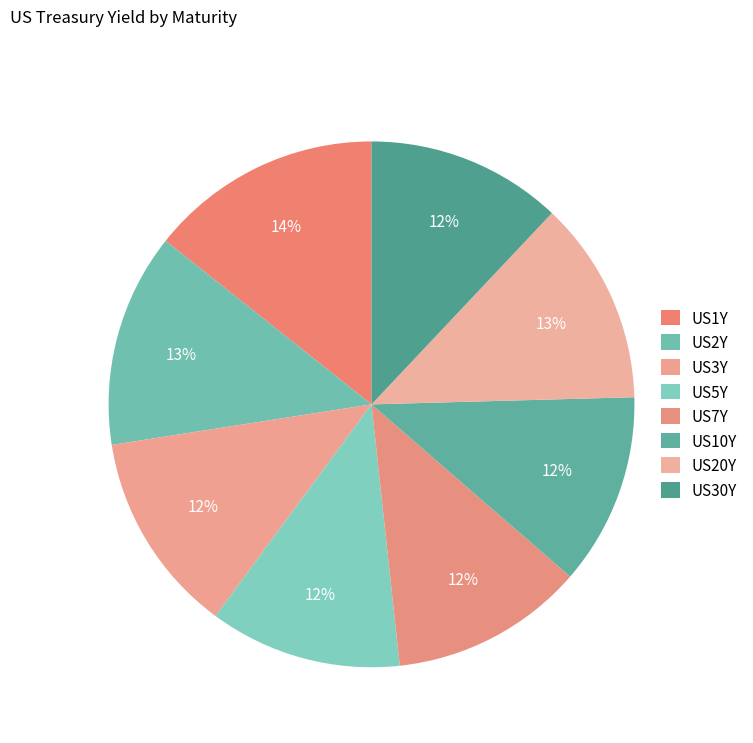

What percentage is the US7Y slice, to the nearest percent?

12%